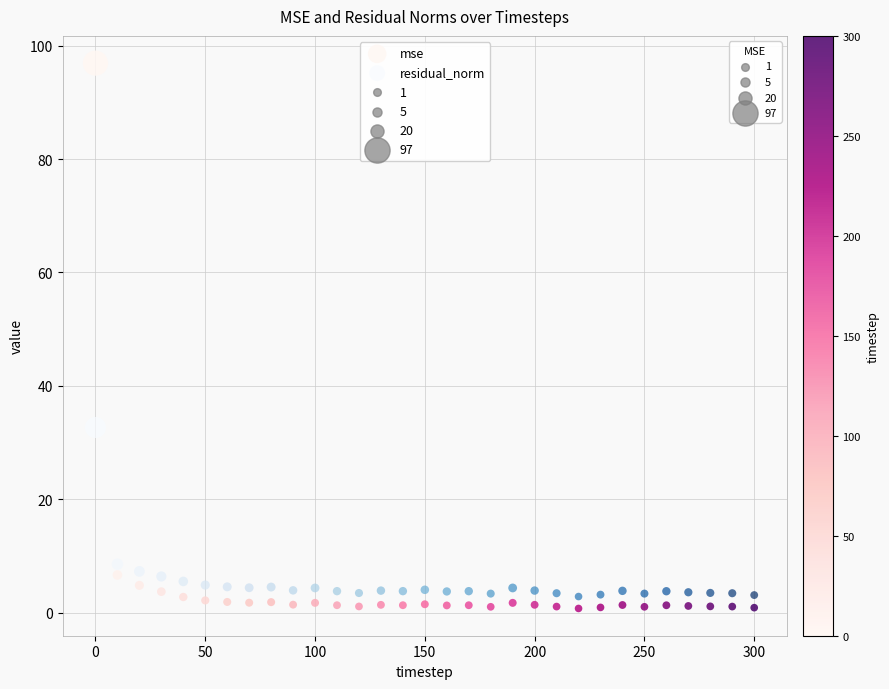

Which series reaches the maximum Y coordinate?

mse